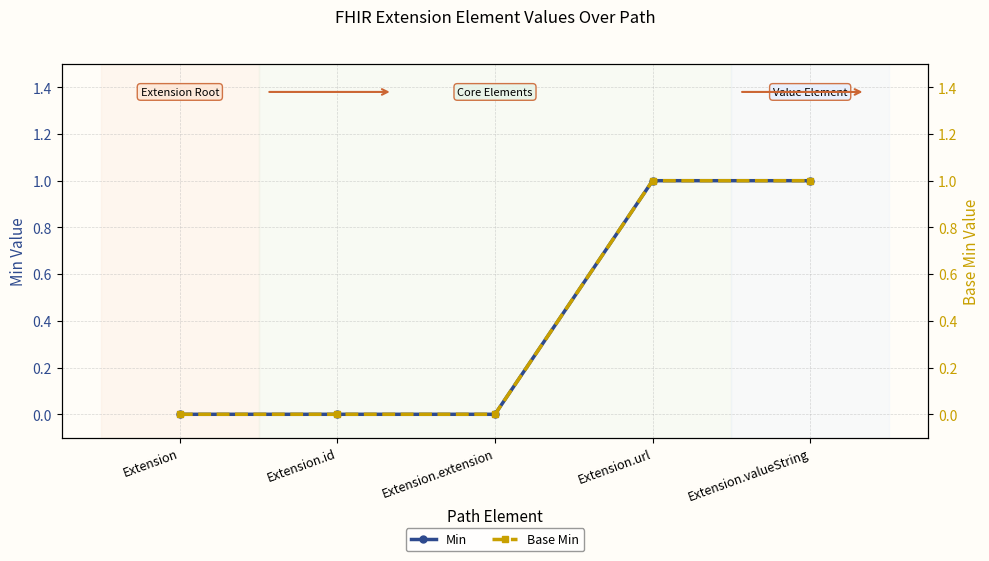

True or false: Base Min and Min intersect in this chart.

False